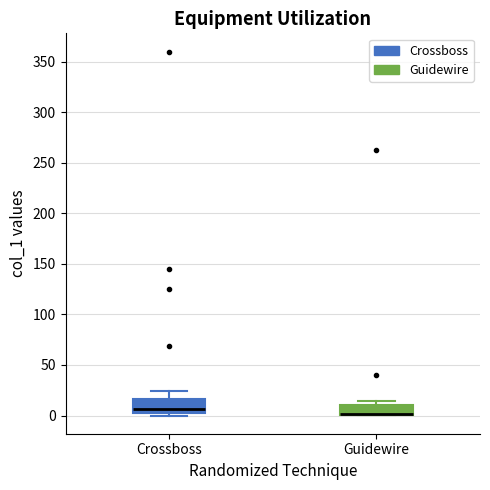

Reading left to right, read every box against the y-axis: the position of its median line, the range the box covers, and the ends of its whiskers. The values are not printed on the chart, so give them approximately, as read against the axis.

Crossboss: median 5 (just above the box's lower edge), box 5 to 15, whiskers 0 to 25
Guidewire: median 0 (drawn on the box's lower edge), box 0 to 10, whiskers 0 to 15